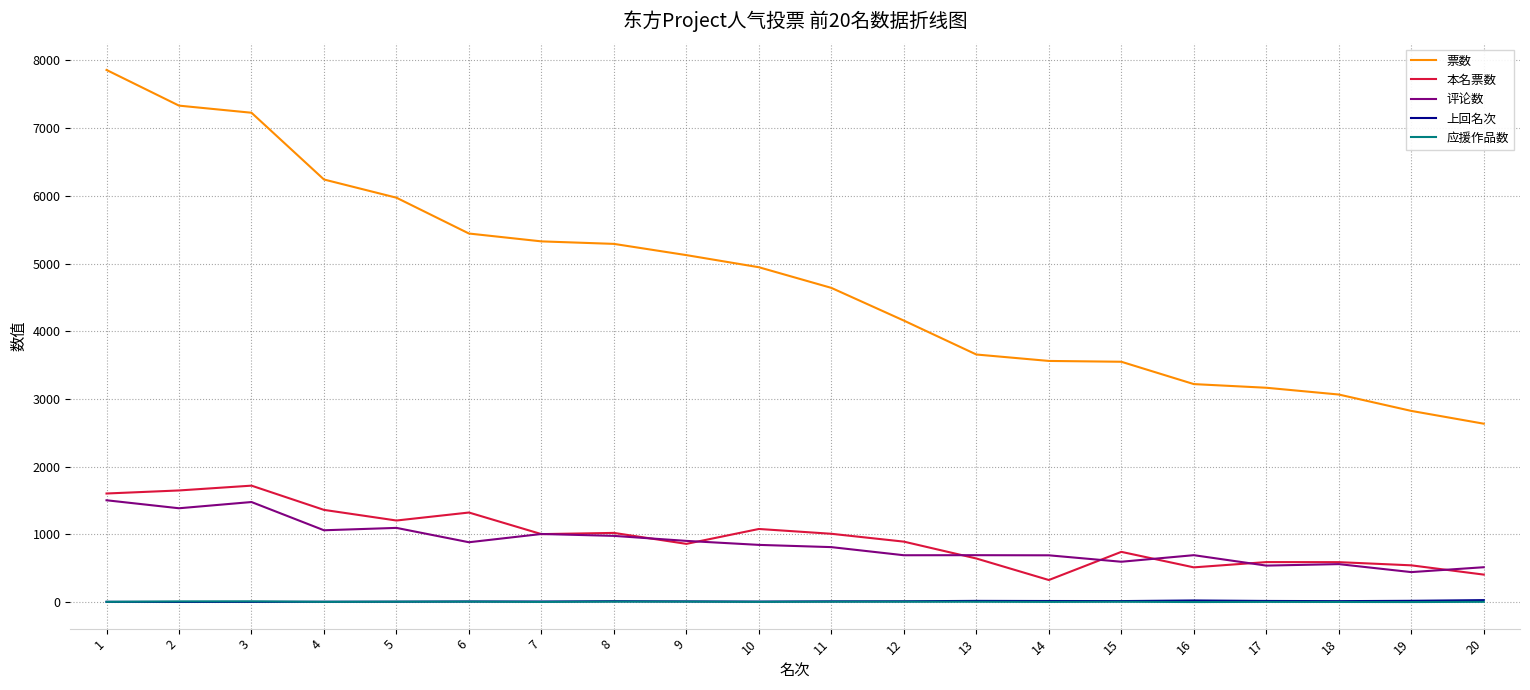

The value of 票数 at 13 is 4817. True or false?

False